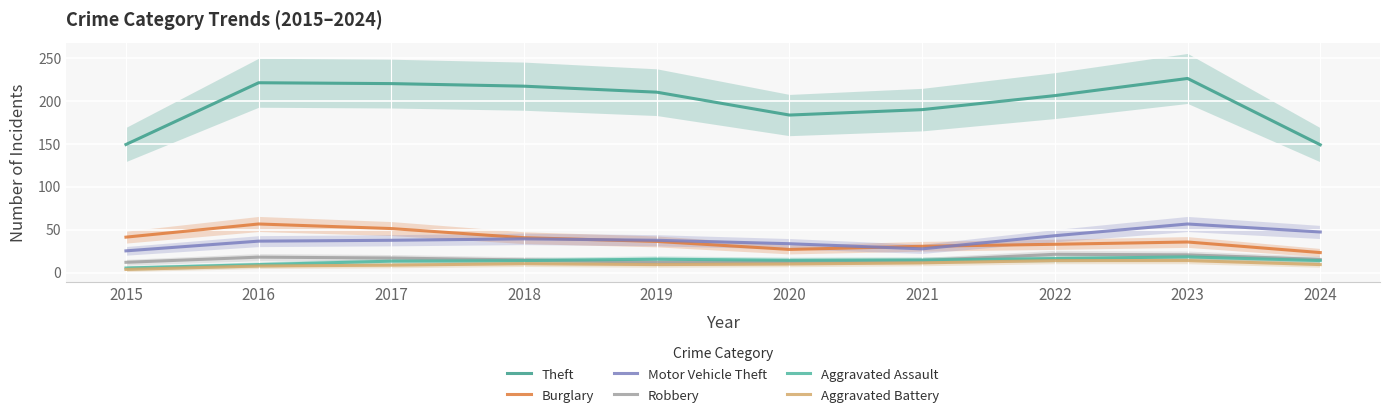

What is the spread (max minus min) of values at 2018?

207.0